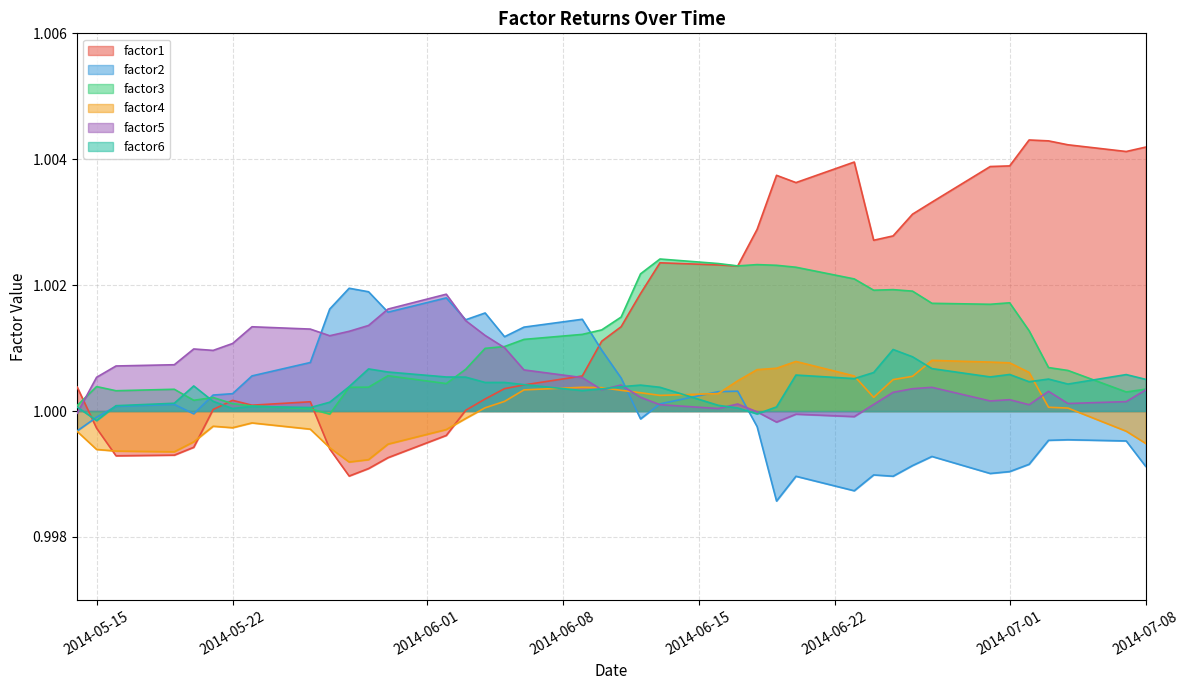

Which series has the largest range (max minus min)?

factor1